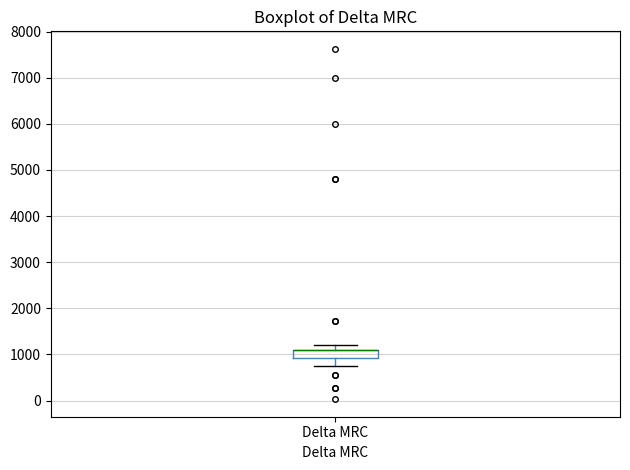

Where does the lower whisker of the box for Delta MRC end on the y-axis? The values are not printed on the chart, so give them approximately, as read against the axis.

800